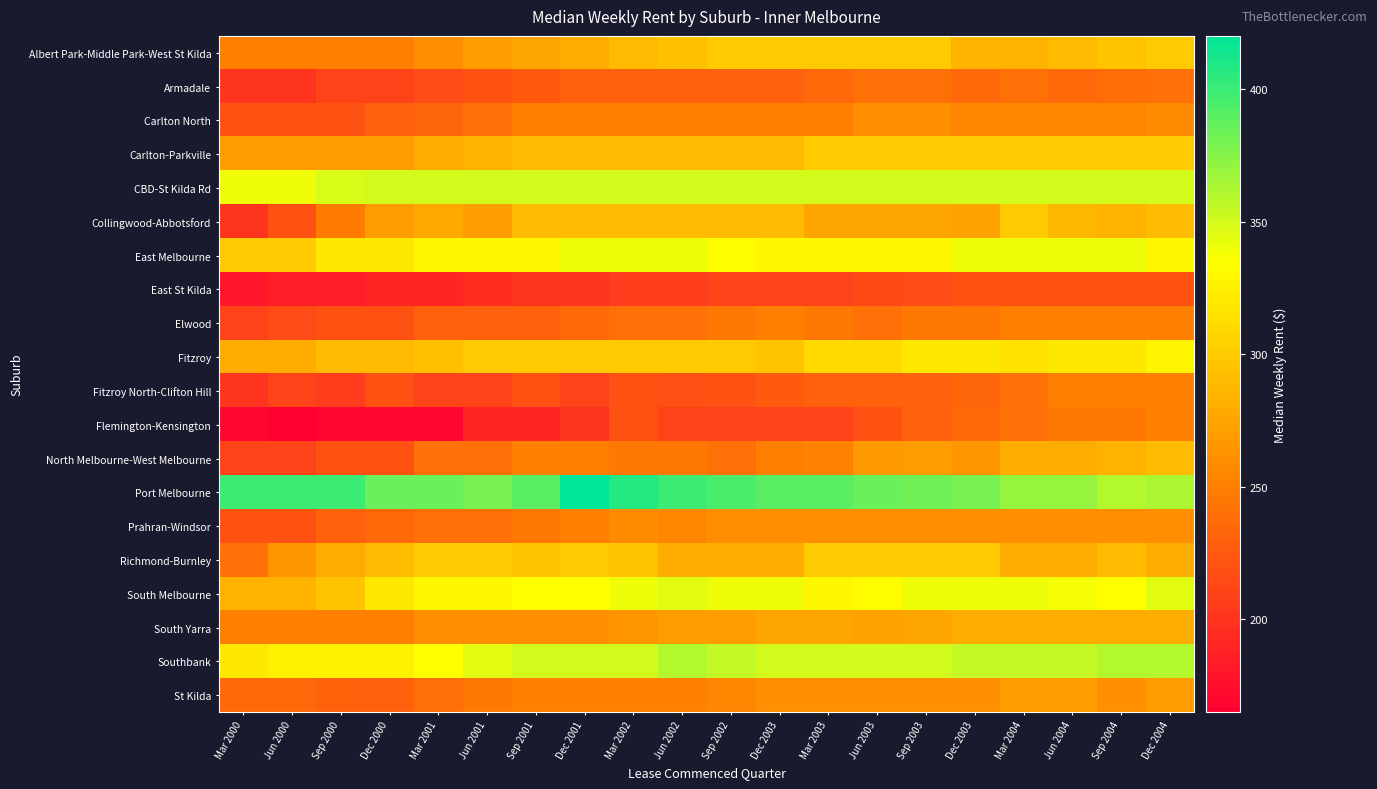

Rank the series at Mar 2003 from highest to lowest value.

Port Melbourne, CBD-St Kilda Rd, Southbank, East Melbourne, South Melbourne, Fitzroy, Albert Park-Middle Park-West St Kilda, Carlton-Parkville, Richmond-Burnley, Collingwood-Abbotsford, South Yarra, Prahran-Windsor, St Kilda, North Melbourne-West Melbourne, Carlton North, Elwood, Armadale, Fitzroy North-Clifton Hill, East St Kilda, Flemington-Kensington